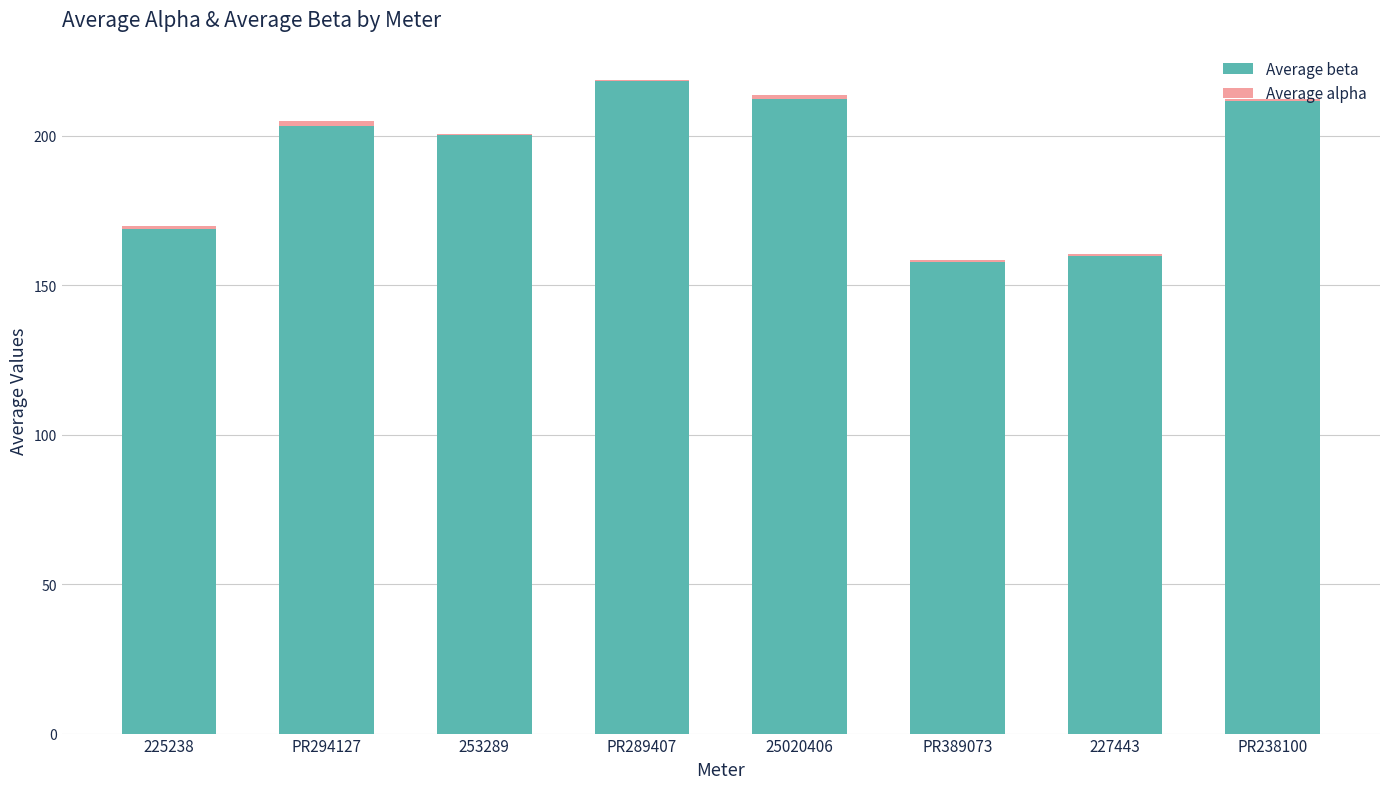

What is the total value across all series at PR238100?

212.2